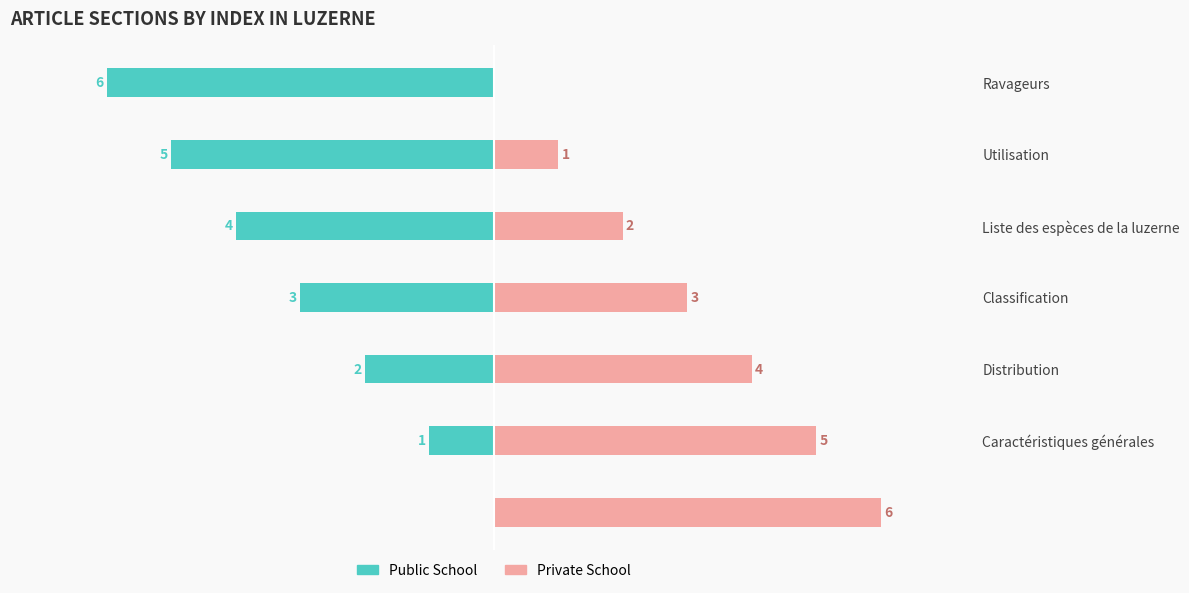

The Public School series shows -2 at Distribution. True or false?

True